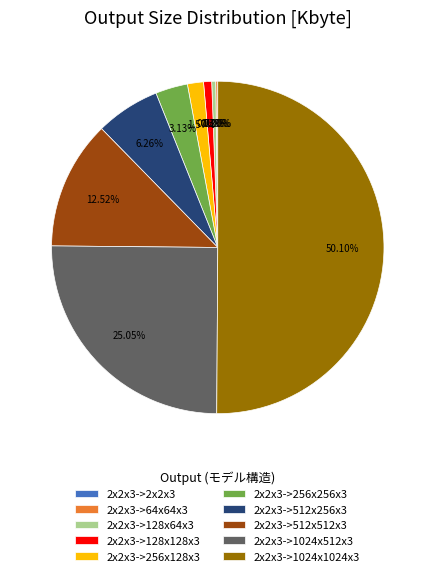

What is the ratio of the value at 2x2x3->1024x1024x3 to the value at 2x2x3->128x128x3?

64.0